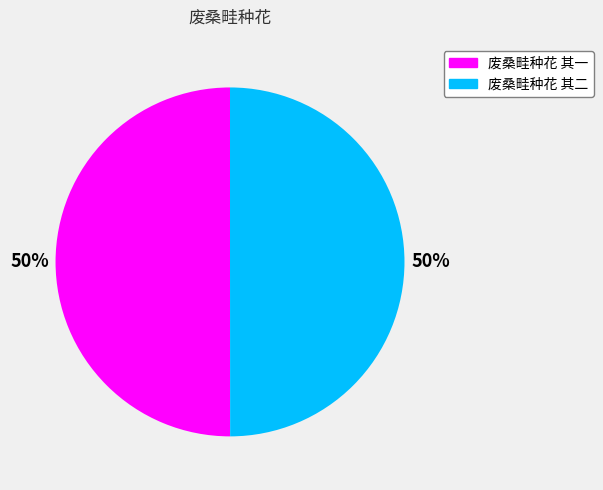

Is the sum of 废桑畦种花 其二 and 废桑畦种花 其一 greater than half?

Yes